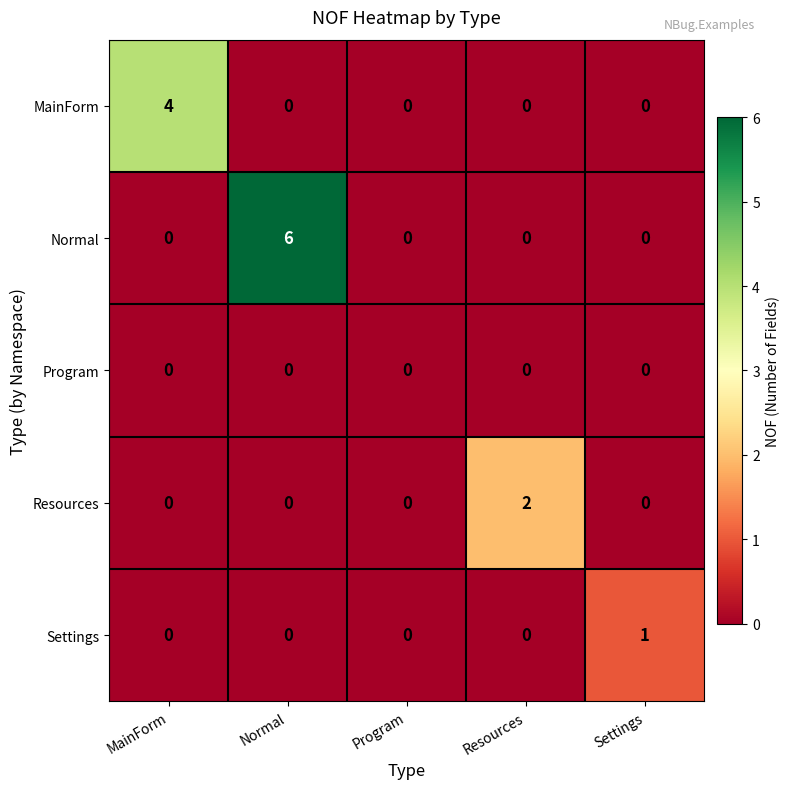

True or false: Program has a value of 0 at Settings.

True